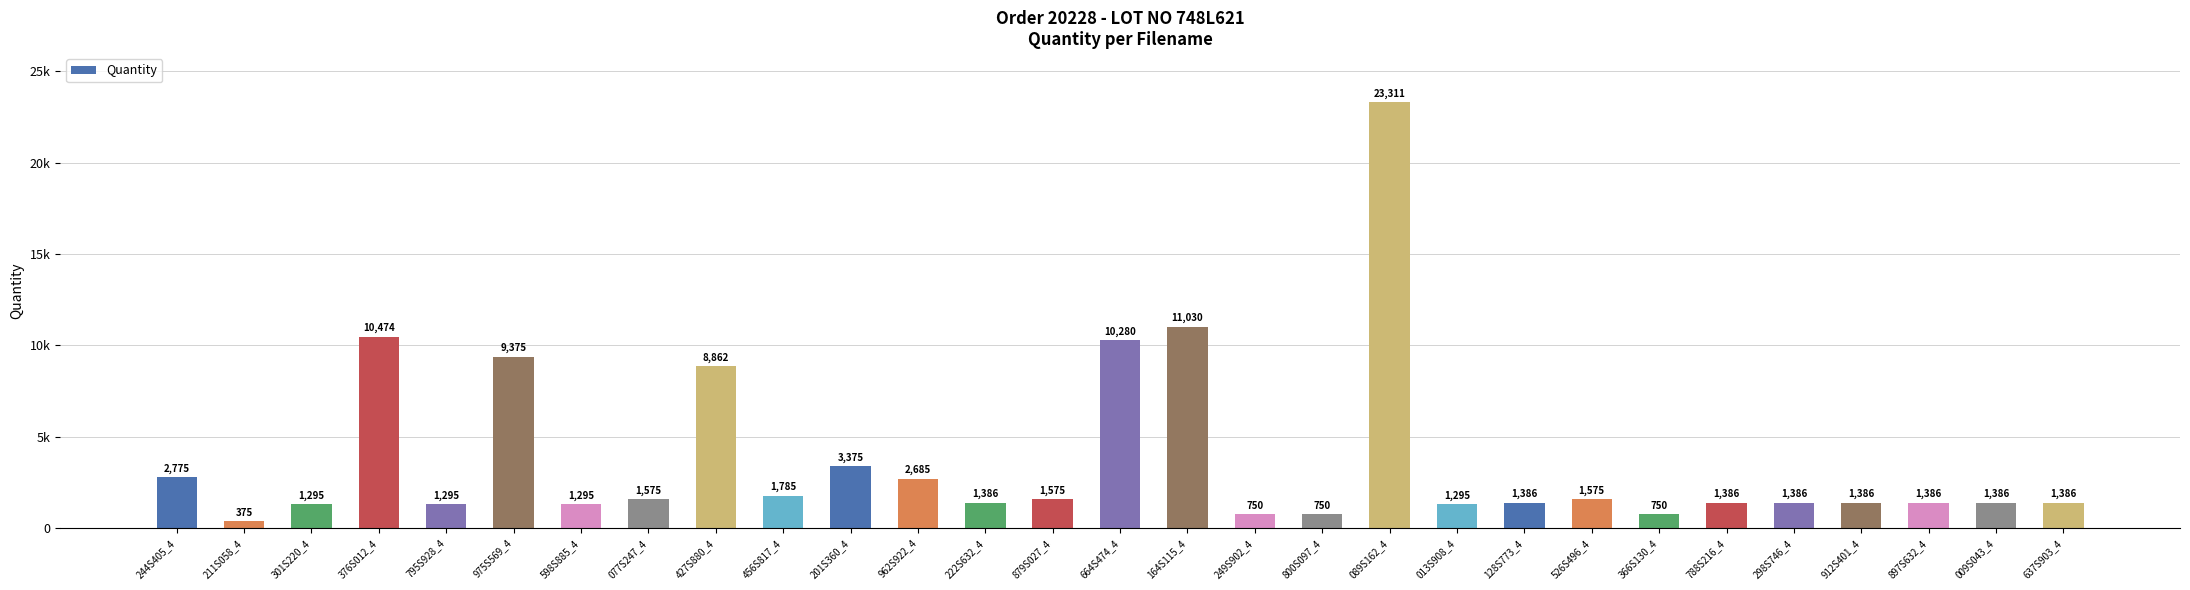

What is the minimum value shown in the chart?

375